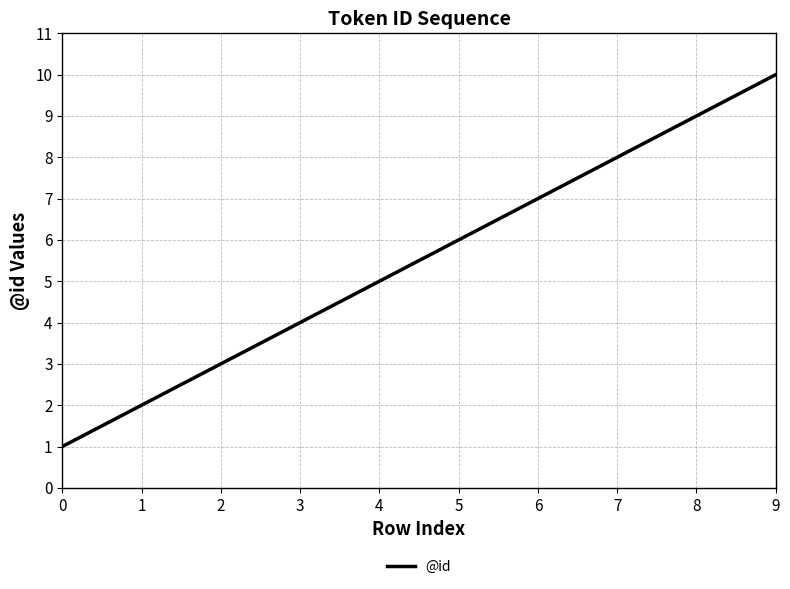

List the labels in order of value, smallest first.

0, 1, 2, 3, 4, 5, 6, 7, 8, 9